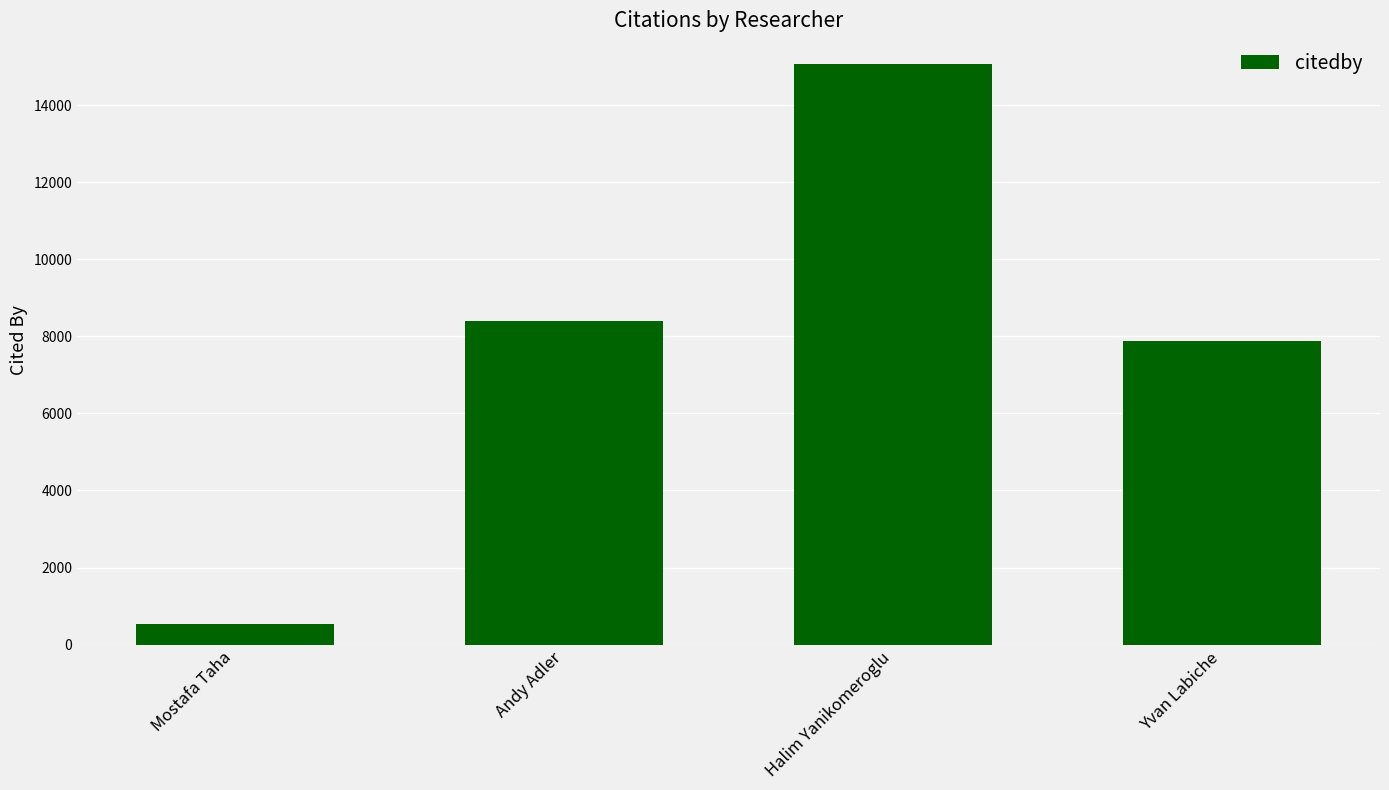

What is the sum of the values at Mostafa Taha and Yvan Labiche?

8406